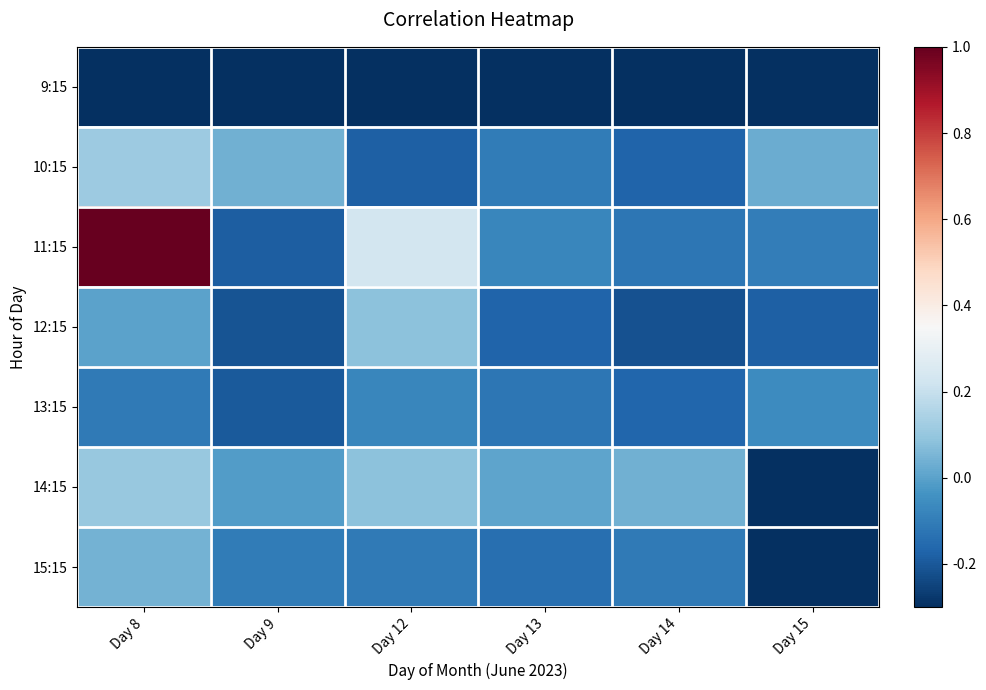

Reading right to left, transcribe all the data shown in this chart.

9:15: Day 15=-0.3	Day 14=-0.3	Day 13=-0.3	Day 12=-0.3	Day 9=-0.3	Day 8=-0.3
10:15: Day 15=0.0	Day 14=-0.2	Day 13=-0.1	Day 12=-0.2	Day 9=0.0	Day 8=0.1
11:15: Day 15=-0.1	Day 14=-0.1	Day 13=-0.1	Day 12=0.2	Day 9=-0.2	Day 8=1.0
12:15: Day 15=-0.2	Day 14=-0.2	Day 13=-0.2	Day 12=0.1	Day 9=-0.2	Day 8=0.0
13:15: Day 15=-0.1	Day 14=-0.2	Day 13=-0.1	Day 12=-0.1	Day 9=-0.2	Day 8=-0.1
14:15: Day 15=-0.3	Day 14=0.0	Day 13=0.0	Day 12=0.1	Day 9=-0.0	Day 8=0.1
15:15: Day 15=-0.3	Day 14=-0.1	Day 13=-0.1	Day 12=-0.1	Day 9=-0.1	Day 8=0.0